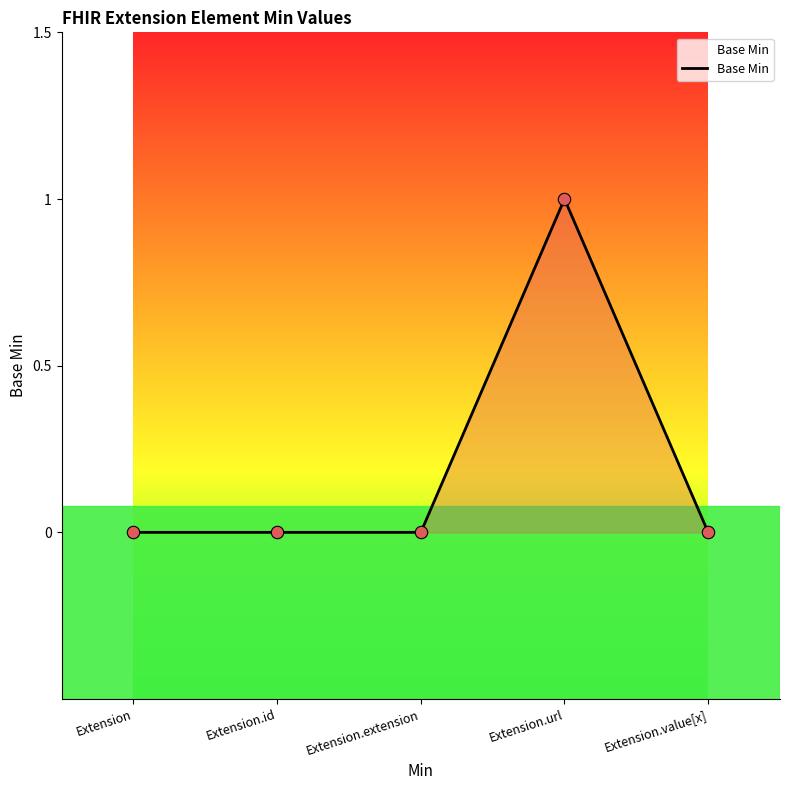

Between Extension.value[x] and Extension, which is larger?

Extension.value[x]